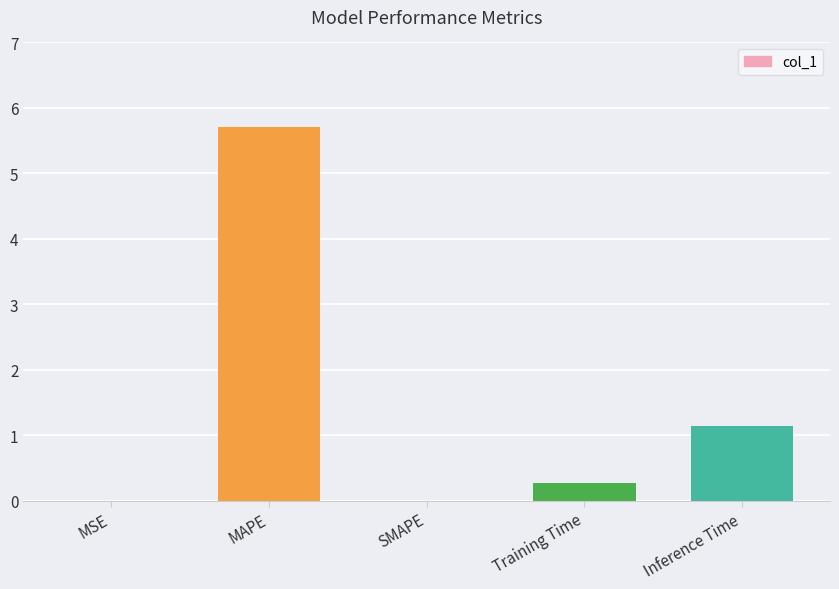

True or false: the data shows 5.7 at MAPE.

True